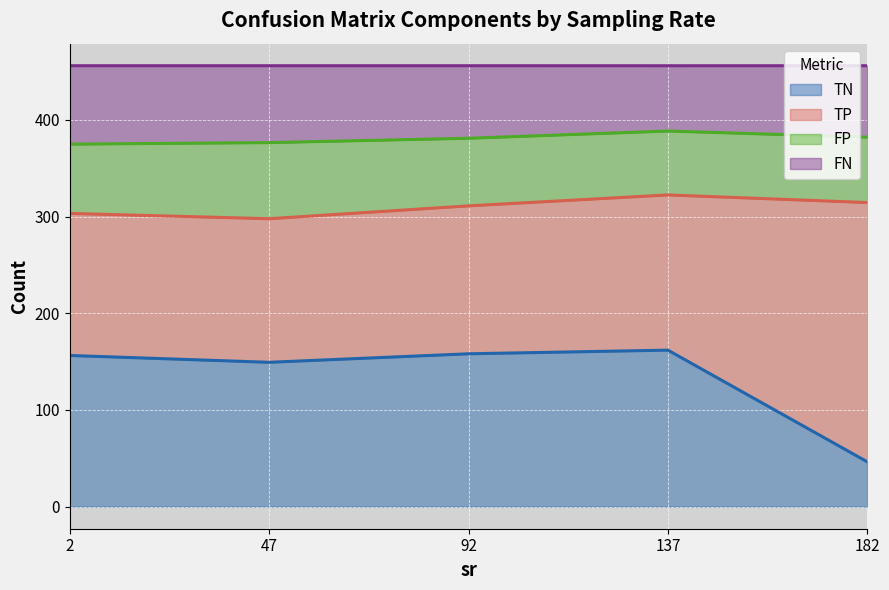

At which label does TN reach its minimum?

182